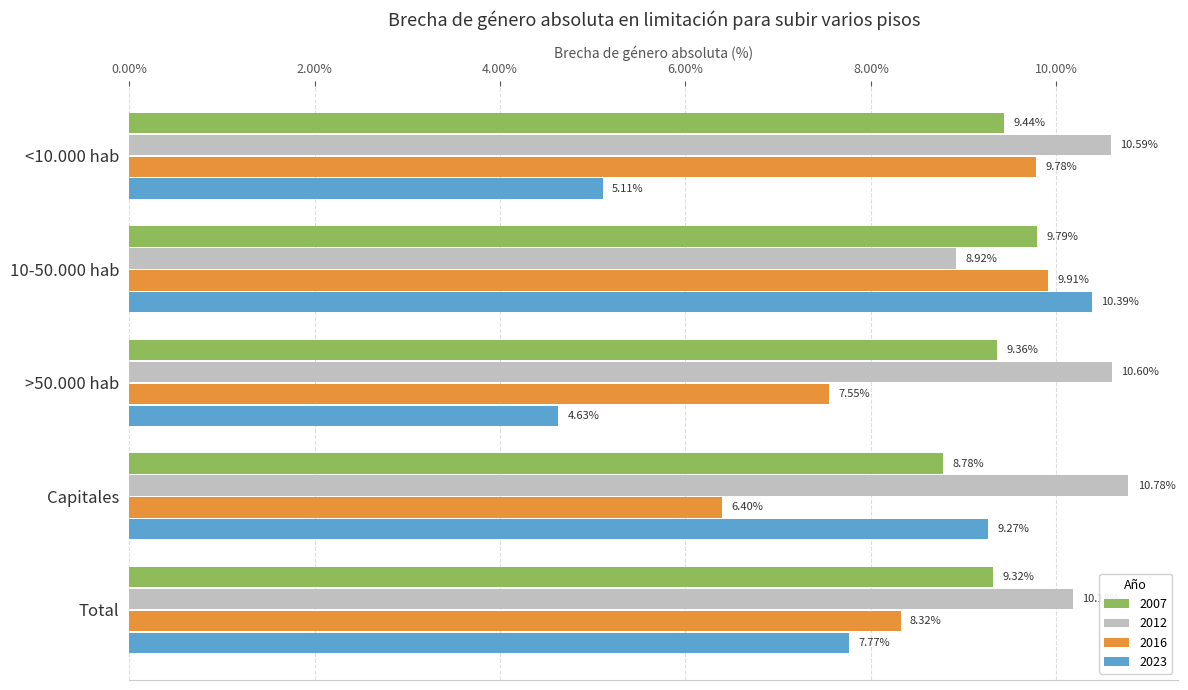

What are all the series names shown in the legend?

2007, 2012, 2016, 2023